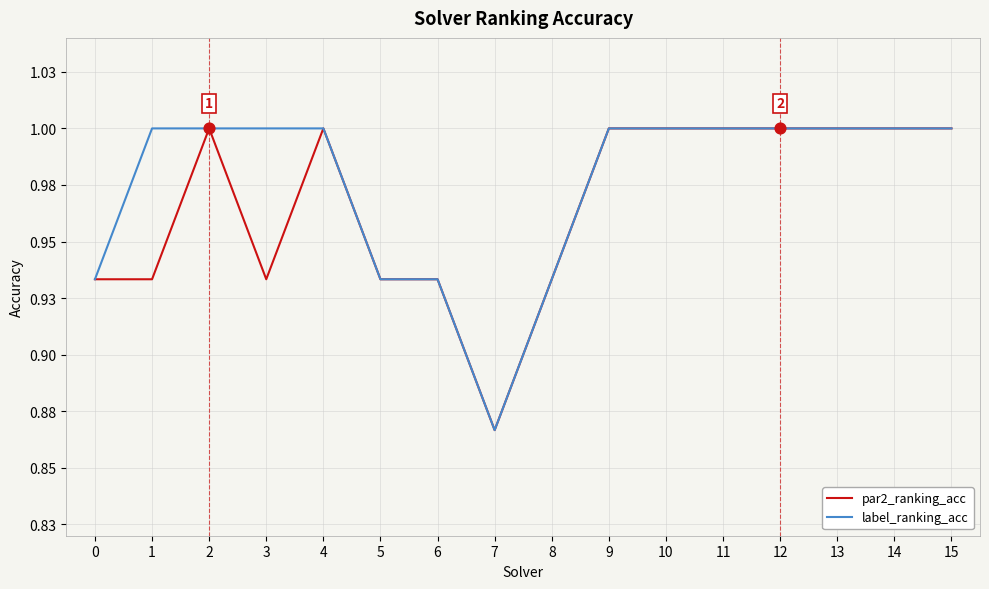

Is this an area chart (filled region under the line)?

No